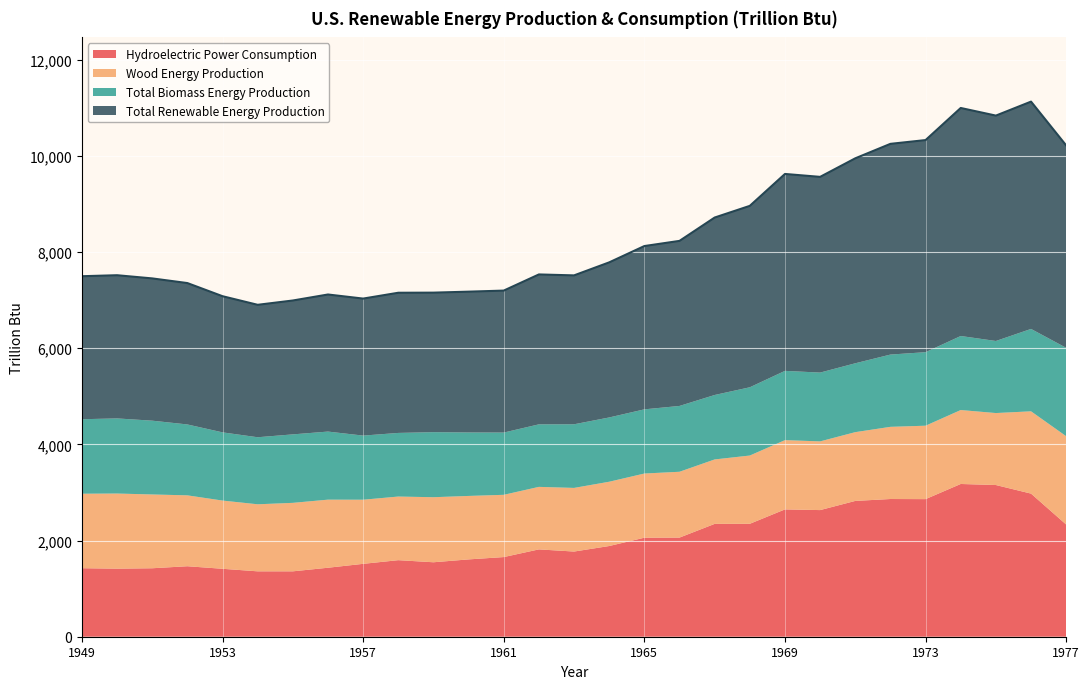

Which label corresponds to the largest value in the chart?

1974